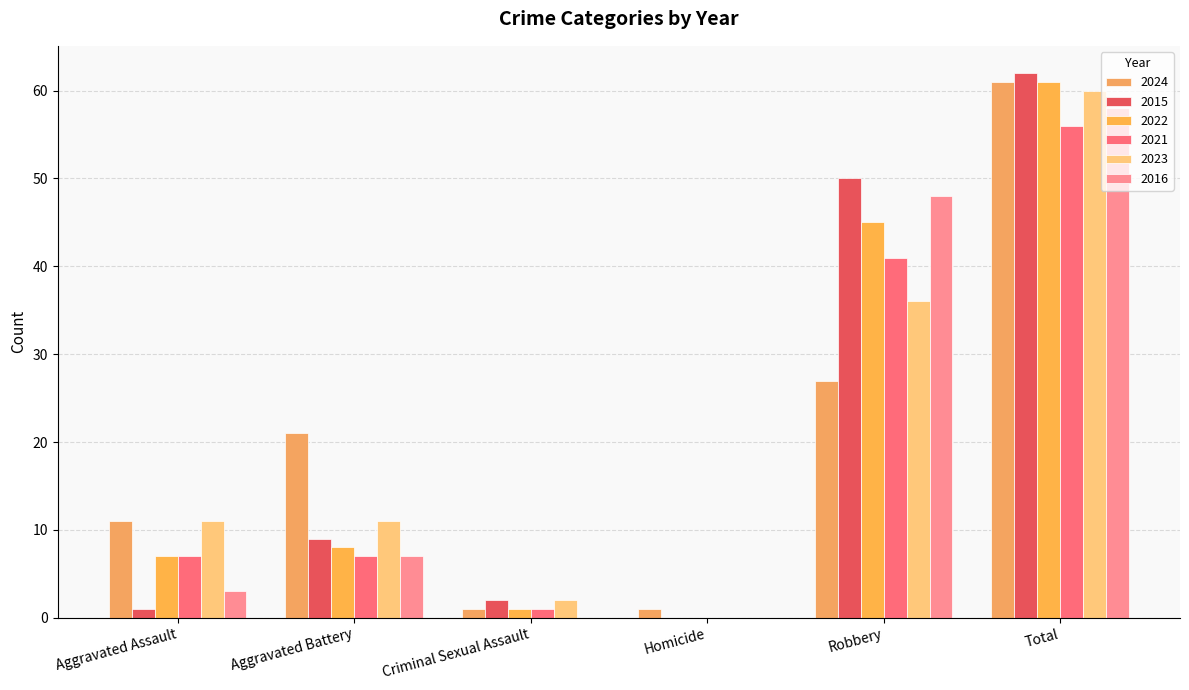

Is the value of 2021 at Total greater than the value of 2024 at Criminal Sexual Assault?

Yes